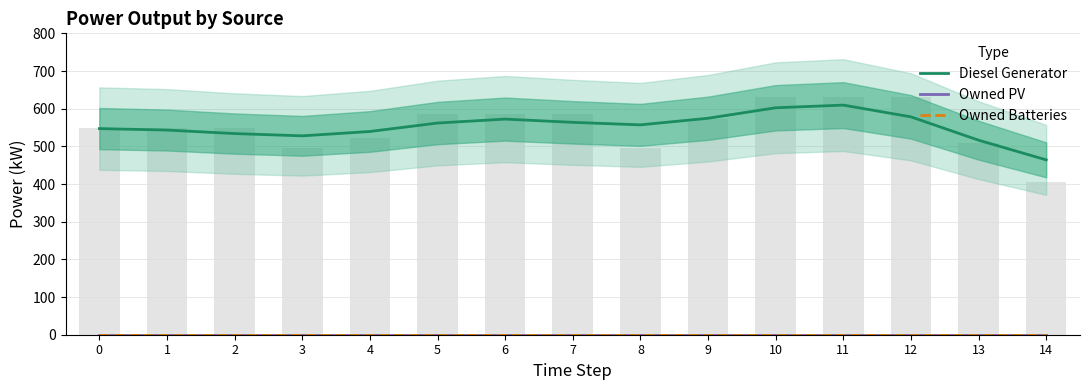

The value of Diesel Generator at 6 is 572.3. True or false?

True